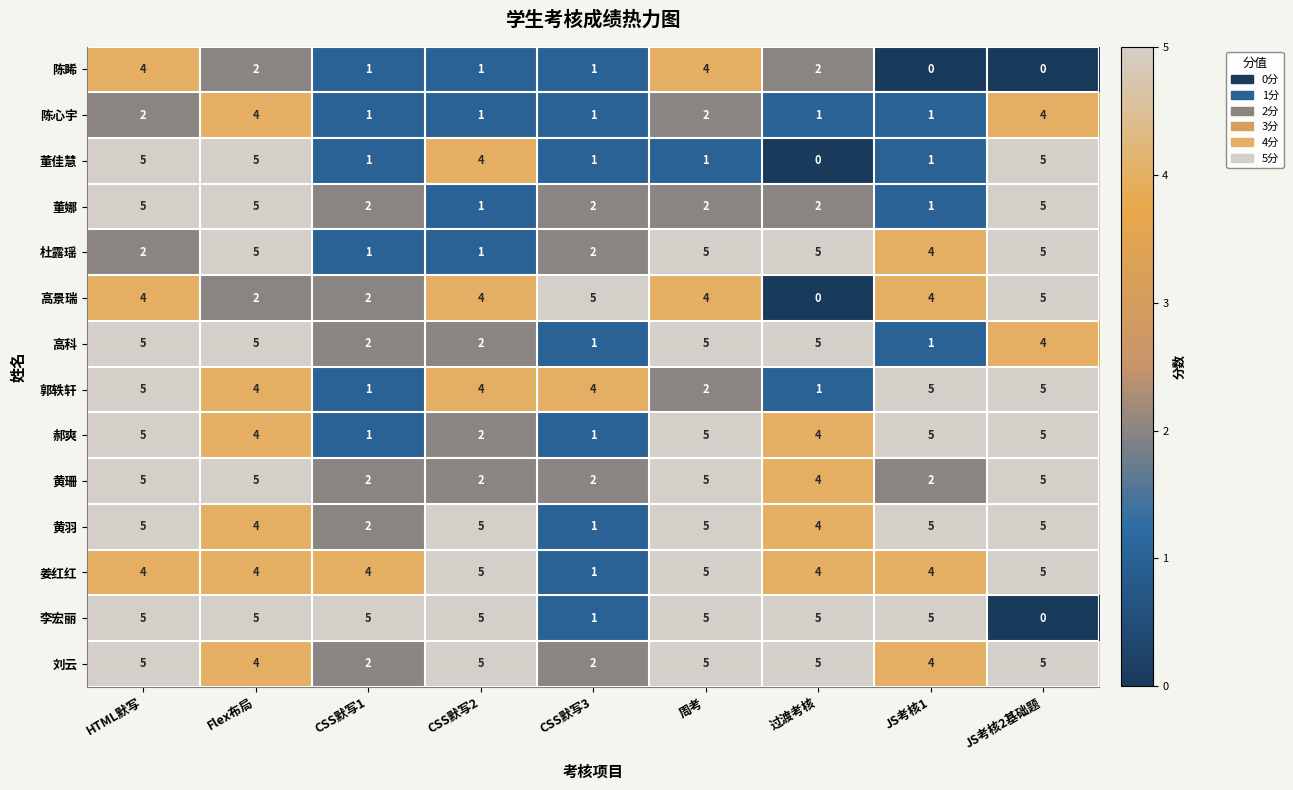

How many 郭轶轩 values are between 2 and 5?

7